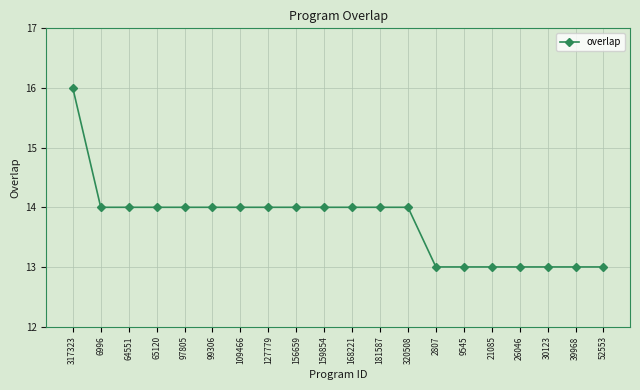

What value does the data have at 64551?

14